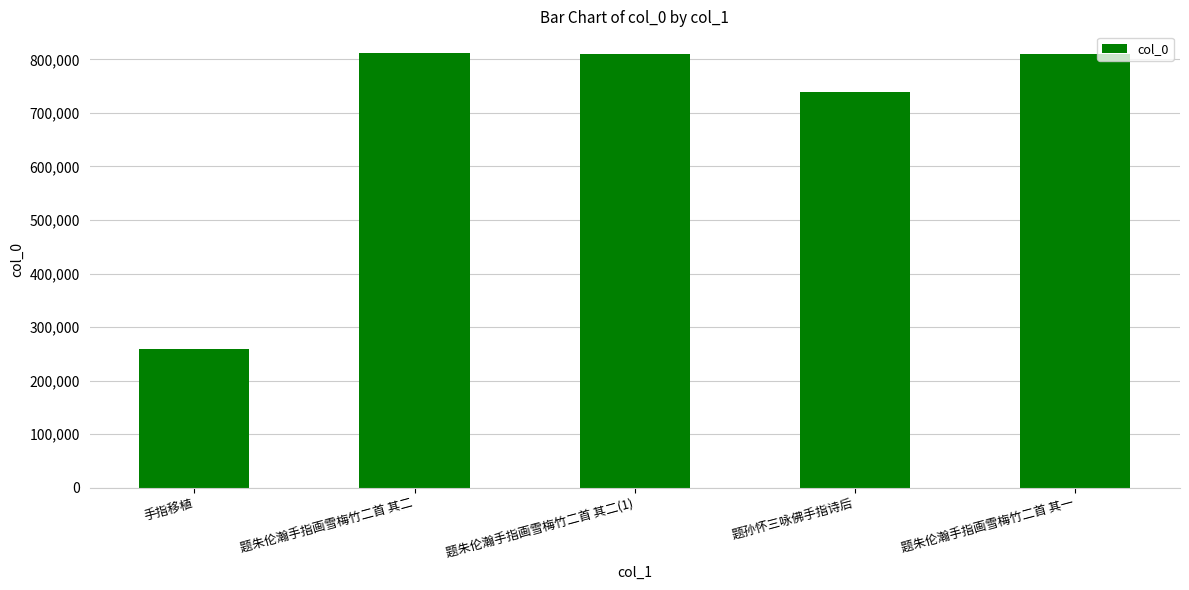

What is the sum of the values at 题孙怀三咏佛手指诗后 and 题朱伦瀚手指画雪梅竹二首 其二(1)?

1548577